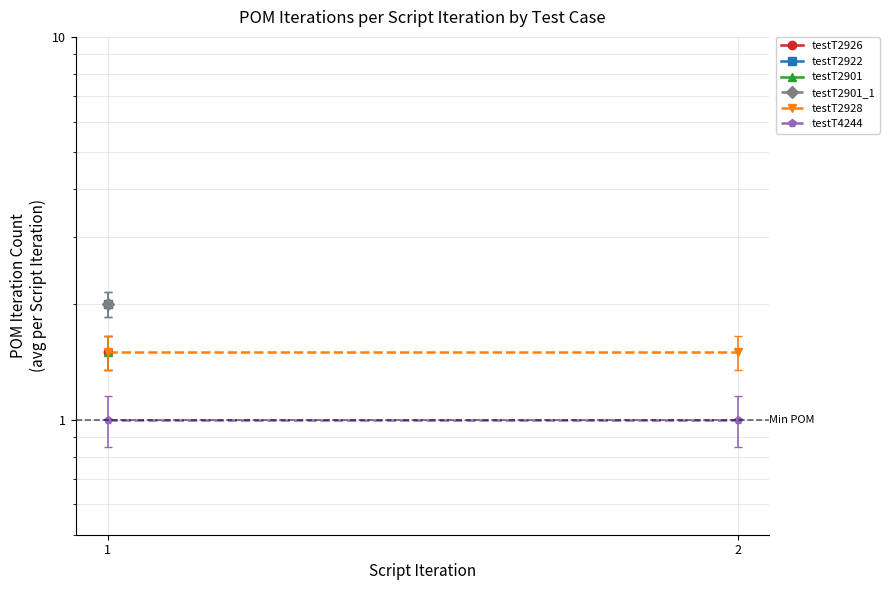

At which label is testT4244 closest to 1?

1